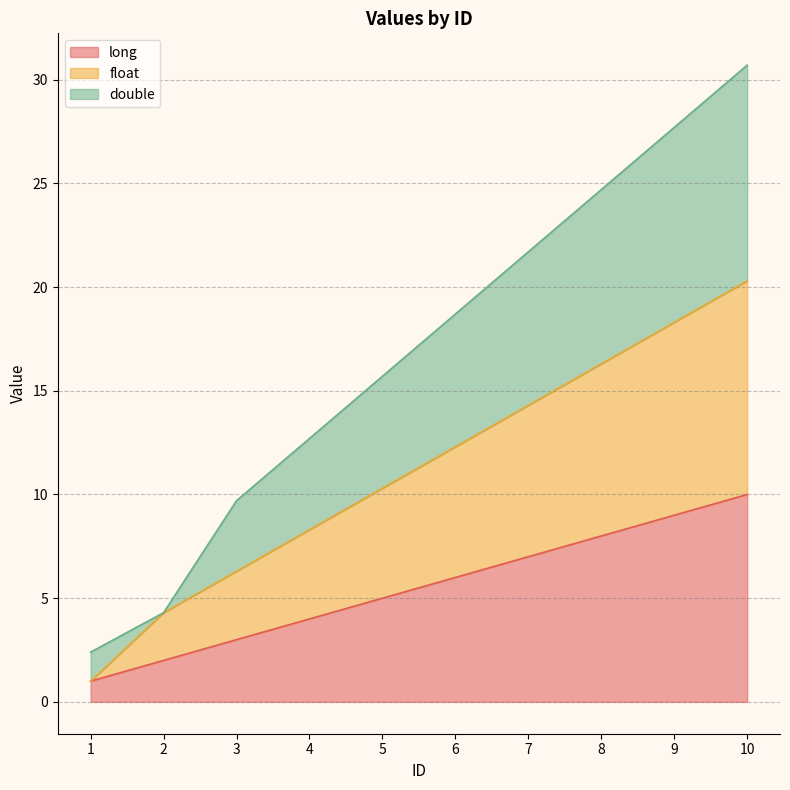

Does the chart have visible grid lines?

Yes